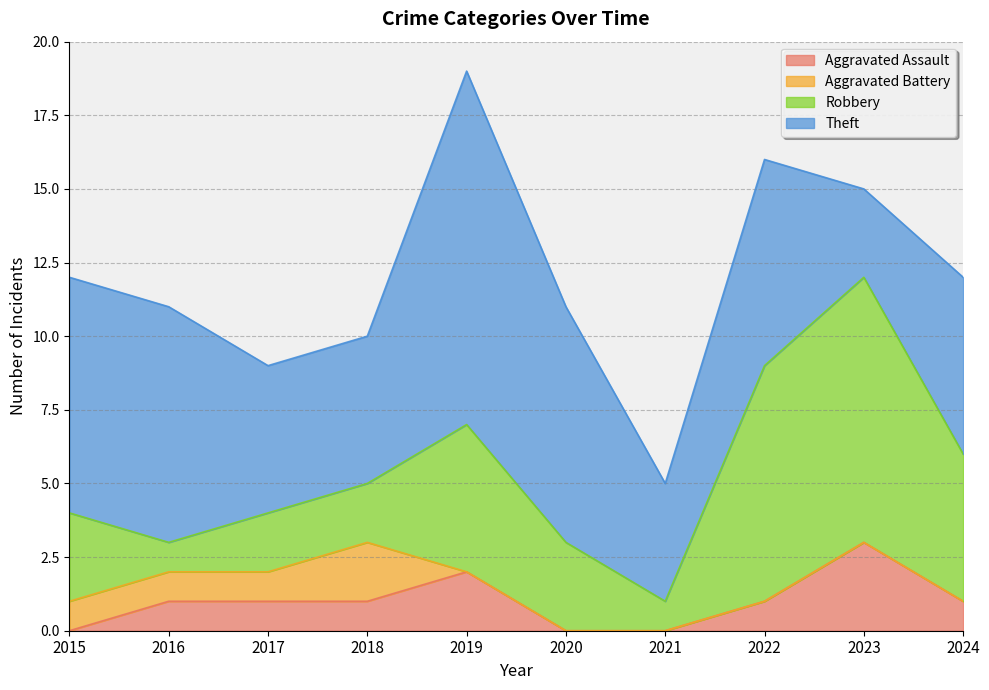

True or false: Aggravated Assault has more than 1 points higher than both neighbors.

True